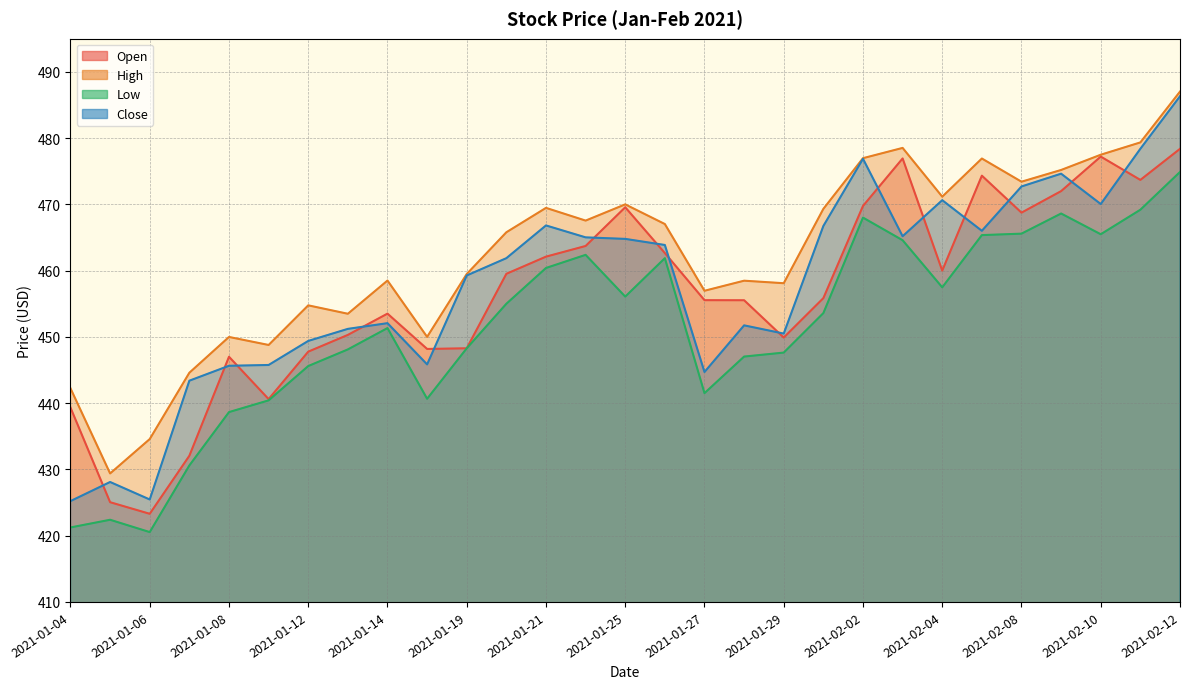

How many lines are shown in the chart?

4